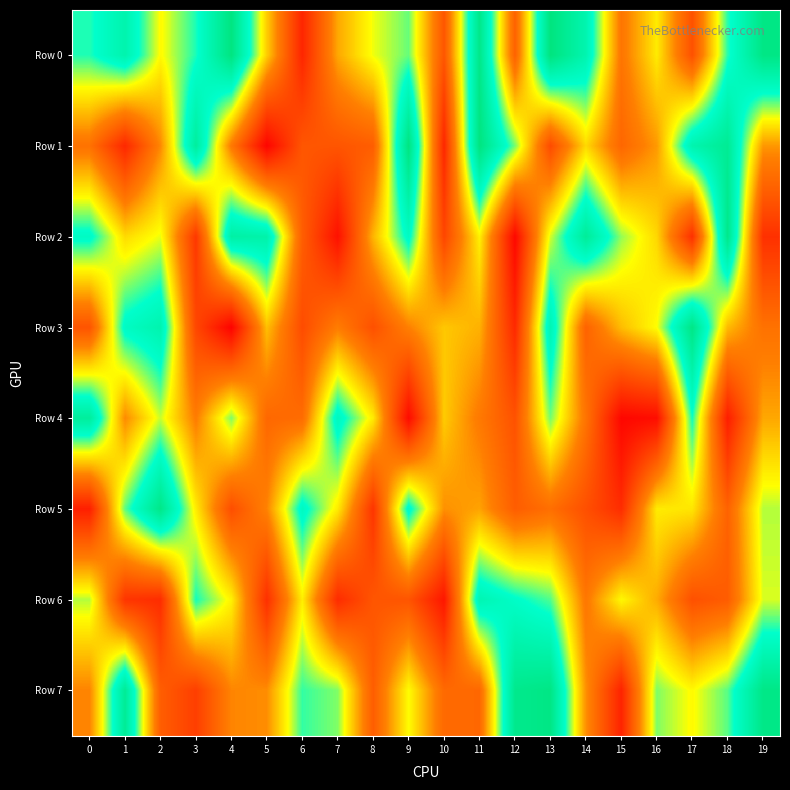

What is the total value across all series at 14?

4028336